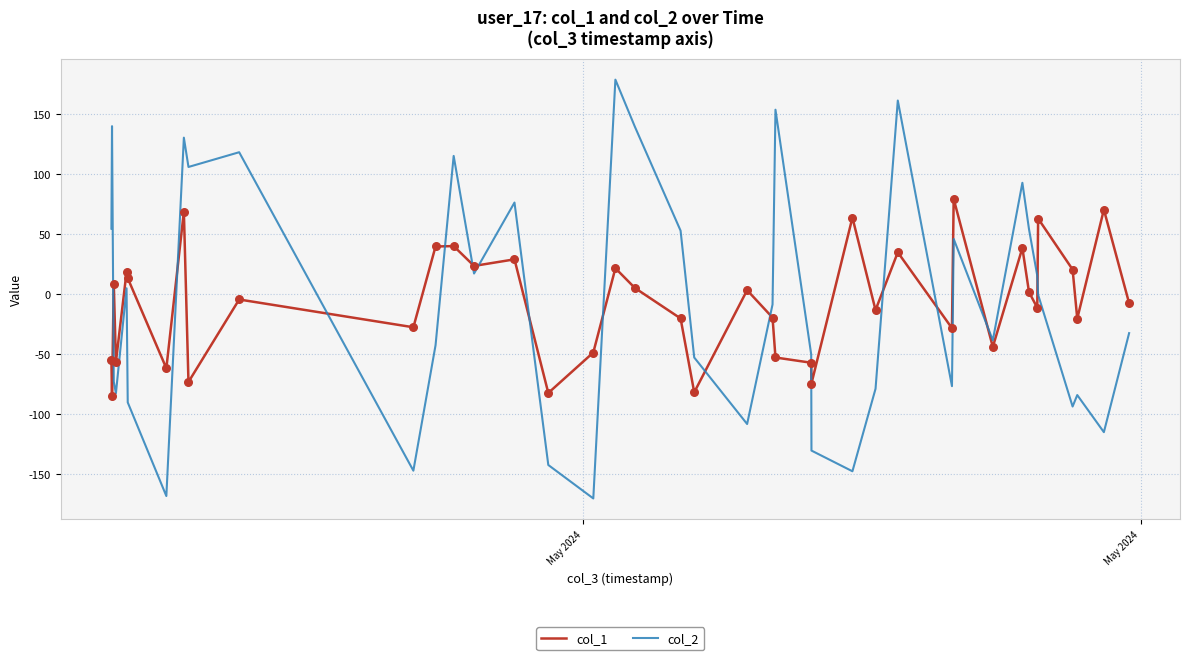

List the series in order of their peak value, lowest first.

col_1, col_2